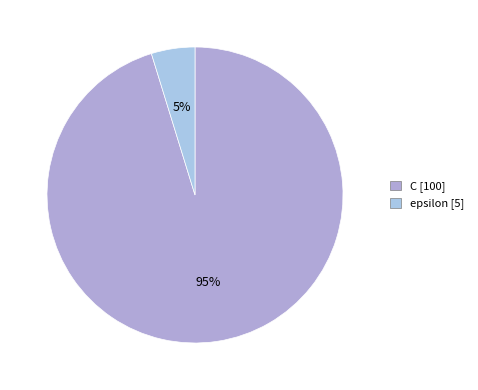

Count the number of slices in the pie.

2